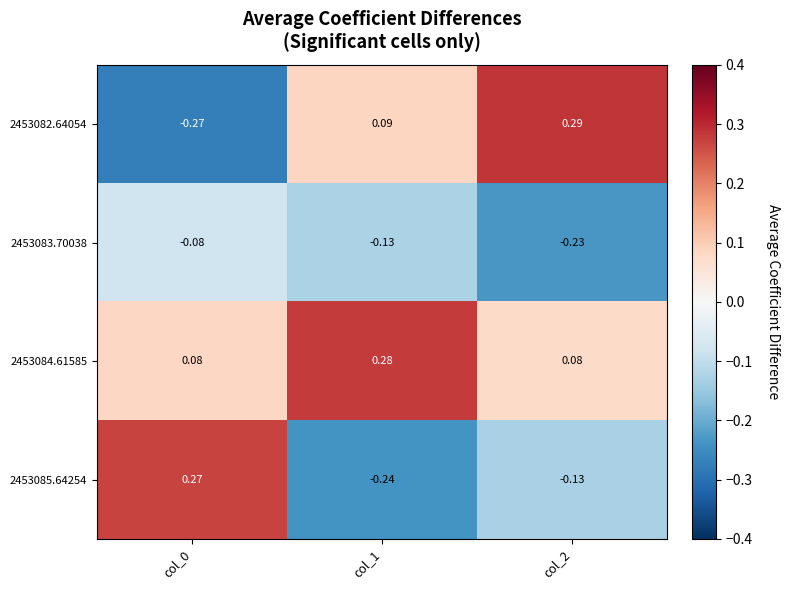

Between col_0 and col_2, which series saw the biggest shift?

2453082.64054